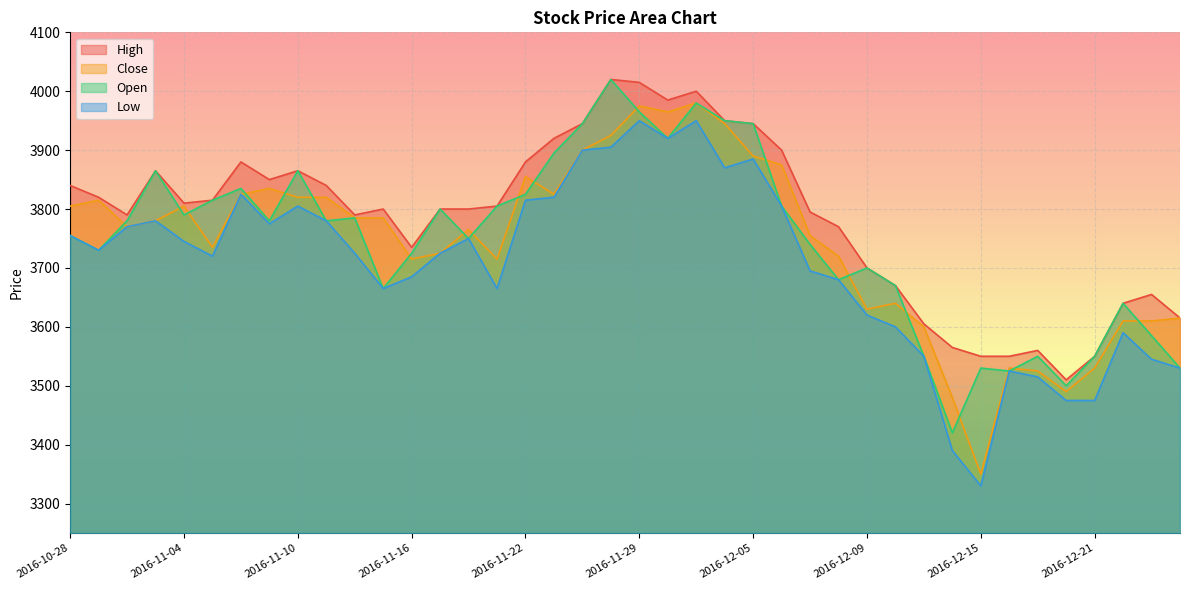

In Low, how many points are higher than both neighbors (excluding endpoints)?

9